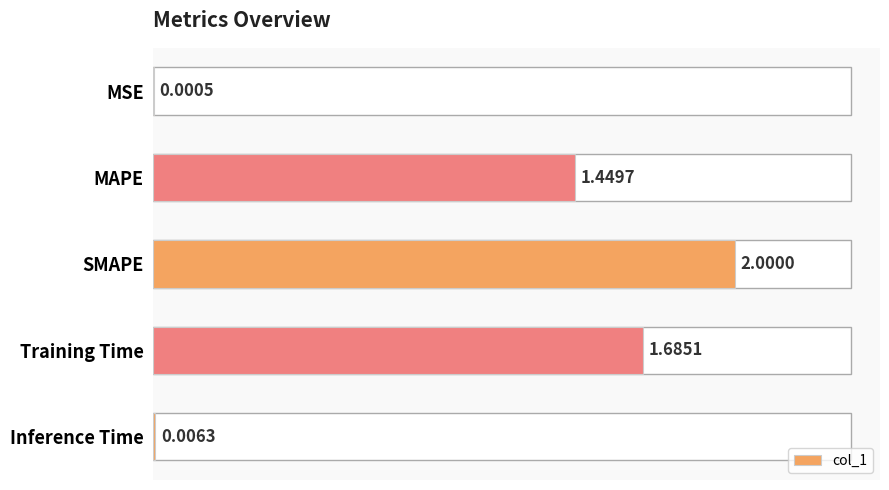

What is the change in value from MSE to MAPE?

+1.4